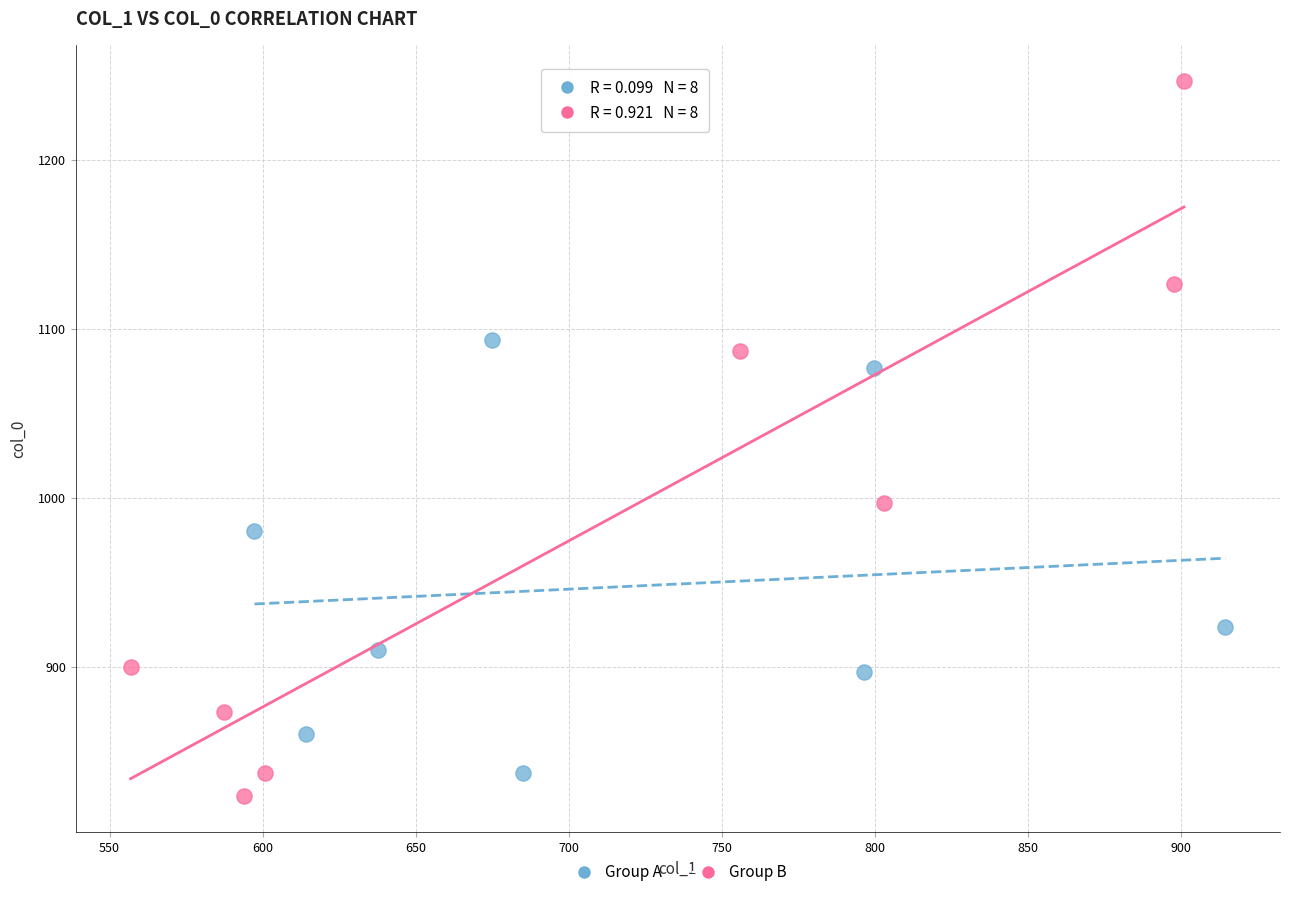

Which series contains the highest Y value?

Group B